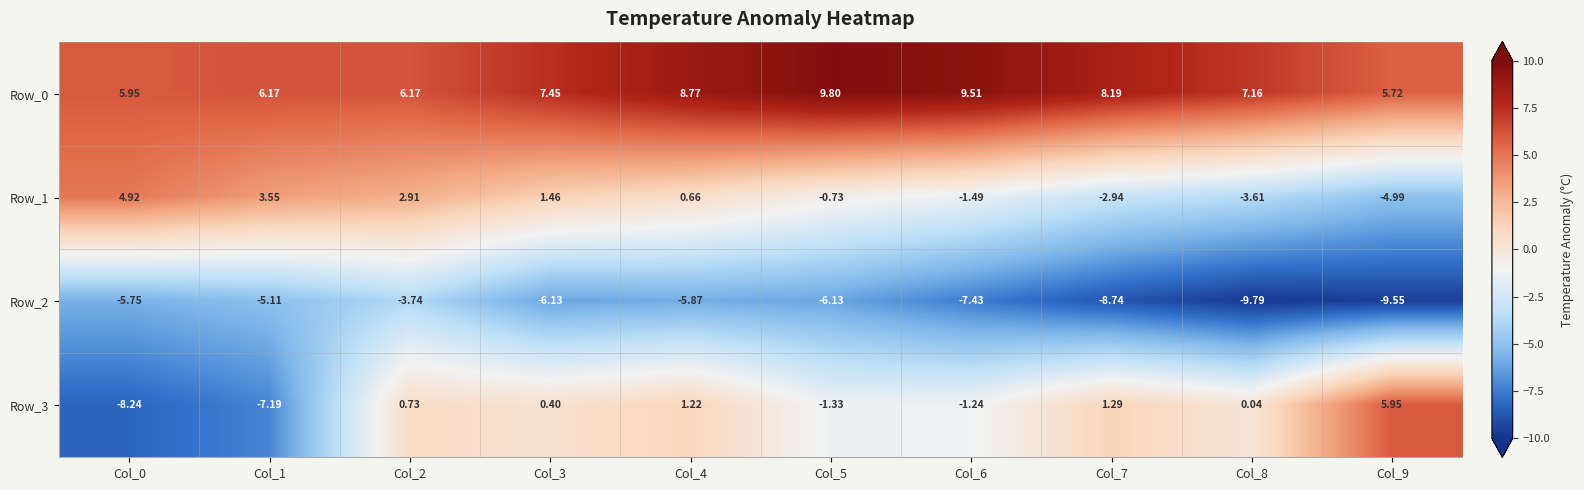

Is the value of Row_3 at Col_3 greater than the value of Row_0 at Col_0?

No